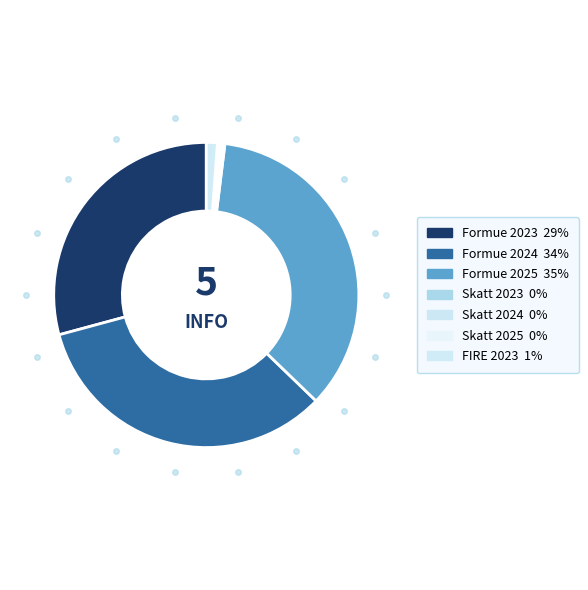

What percentage is the Formue 2023 slice, to the nearest percent?

29%